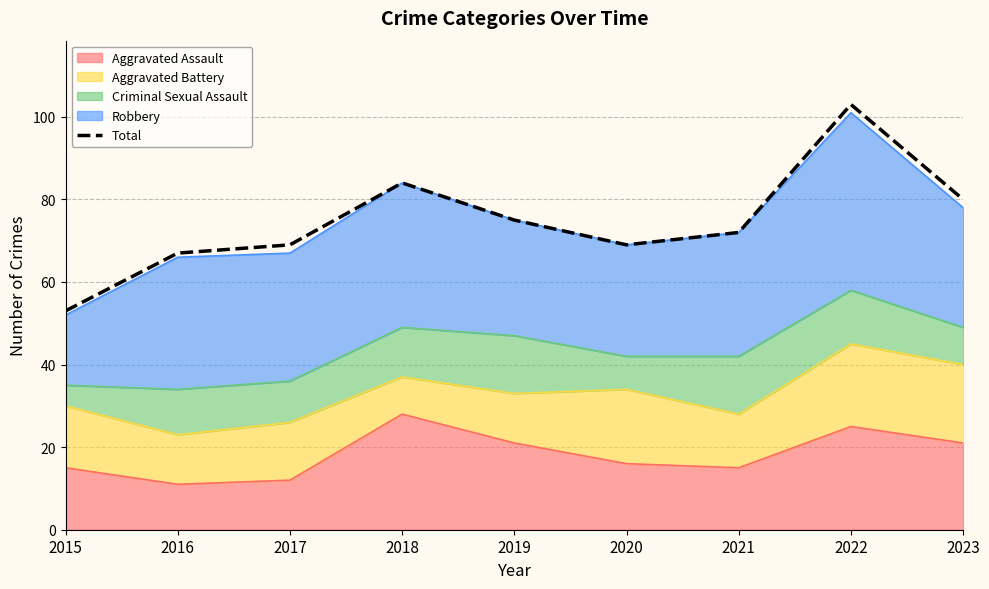

Reading right to left, list all the values displayed in this chart.

2023=80	2022=103	2021=72	2020=69	2019=75	2018=84	2017=69	2016=67	2015=53